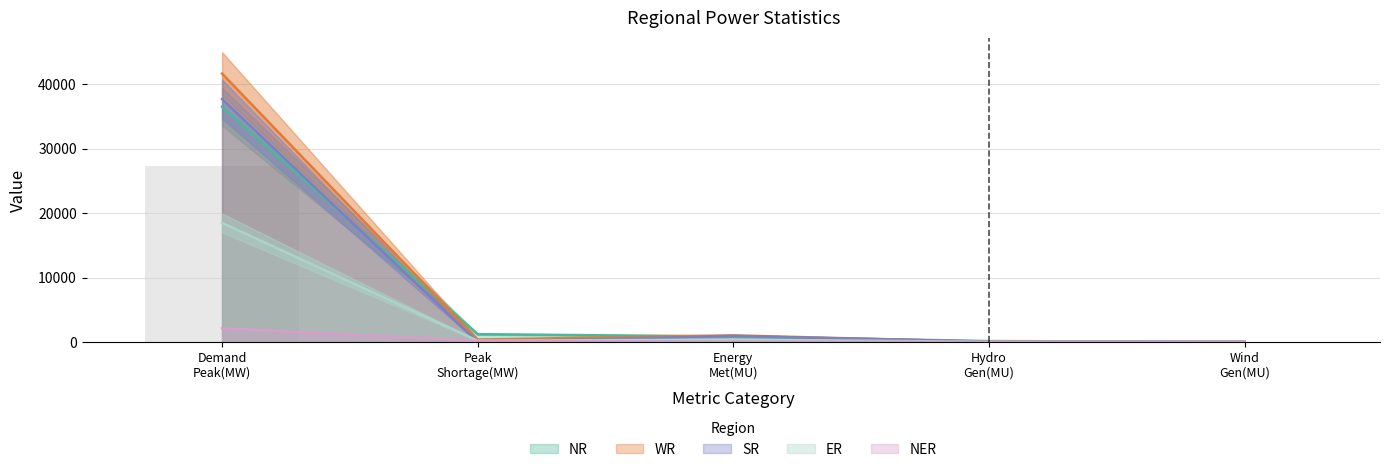

How many data points does each series have?

5